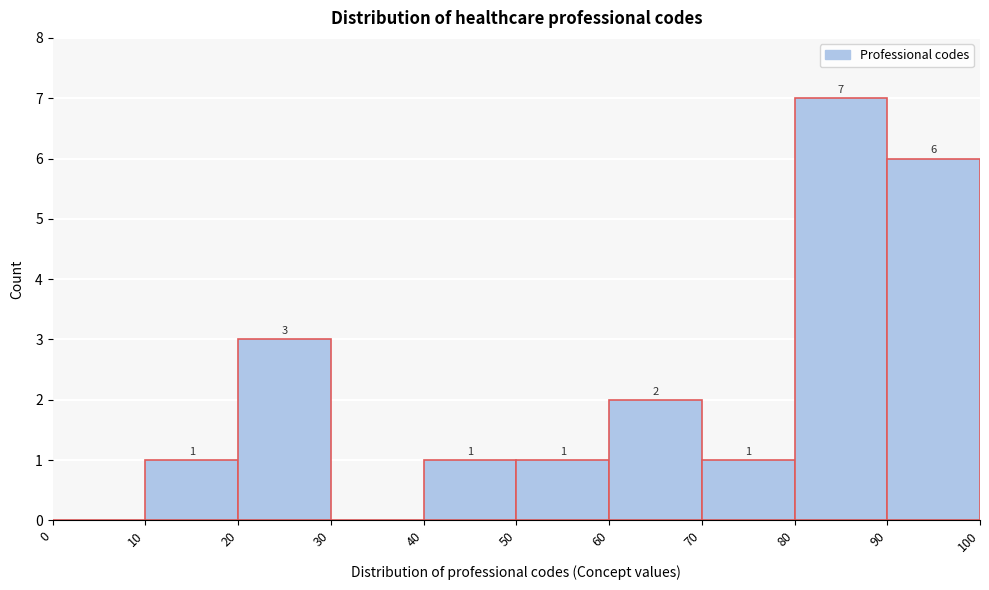

Over which range of the x-axis is the bar tallest?

80 to 90